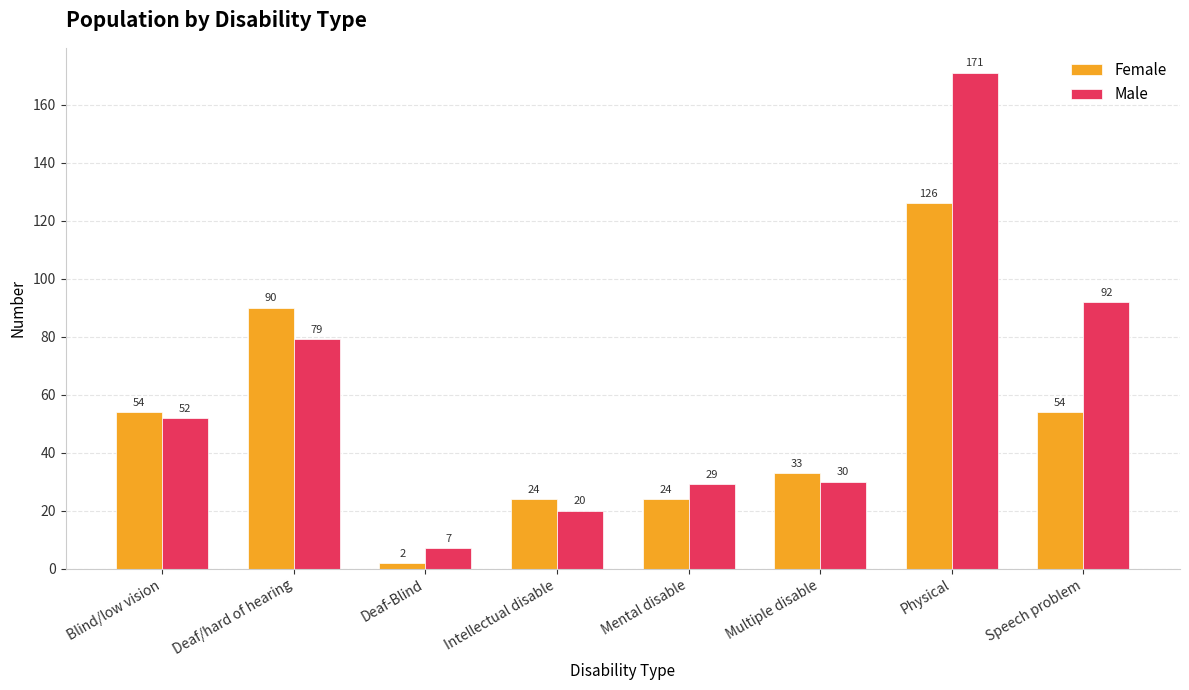

What position from the right is Deaf-Blind?

6